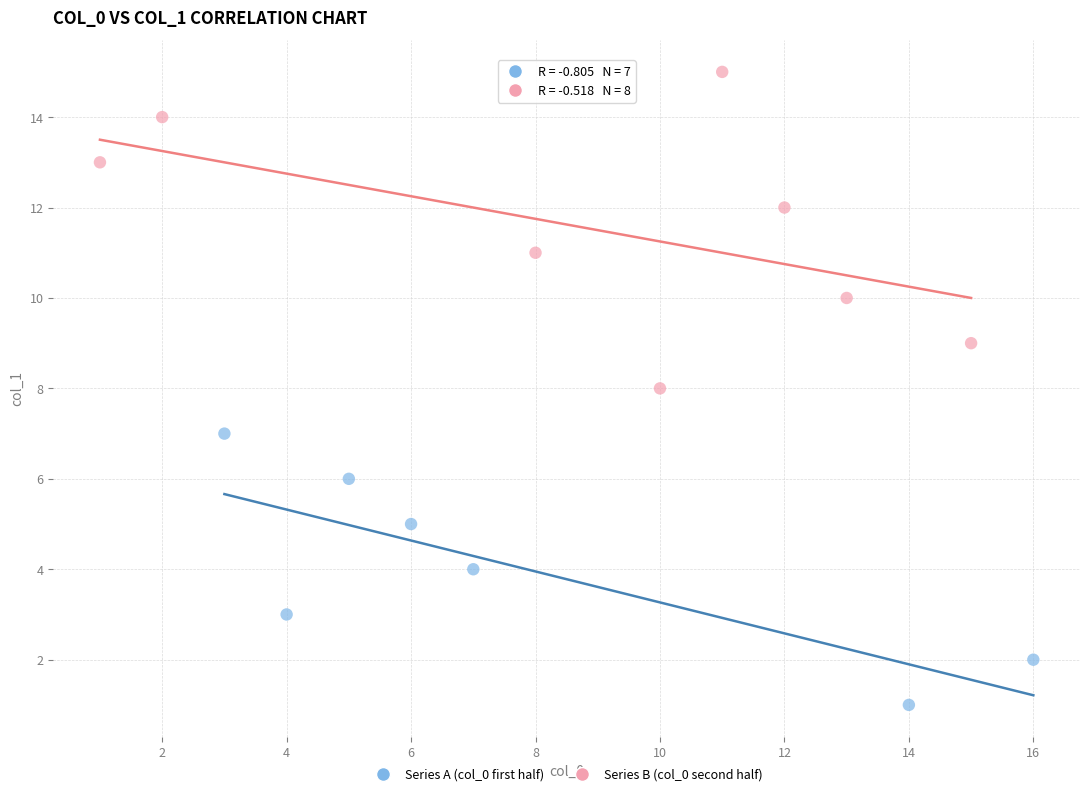

Which series reaches the maximum Y coordinate?

Series B (col_0 second half)